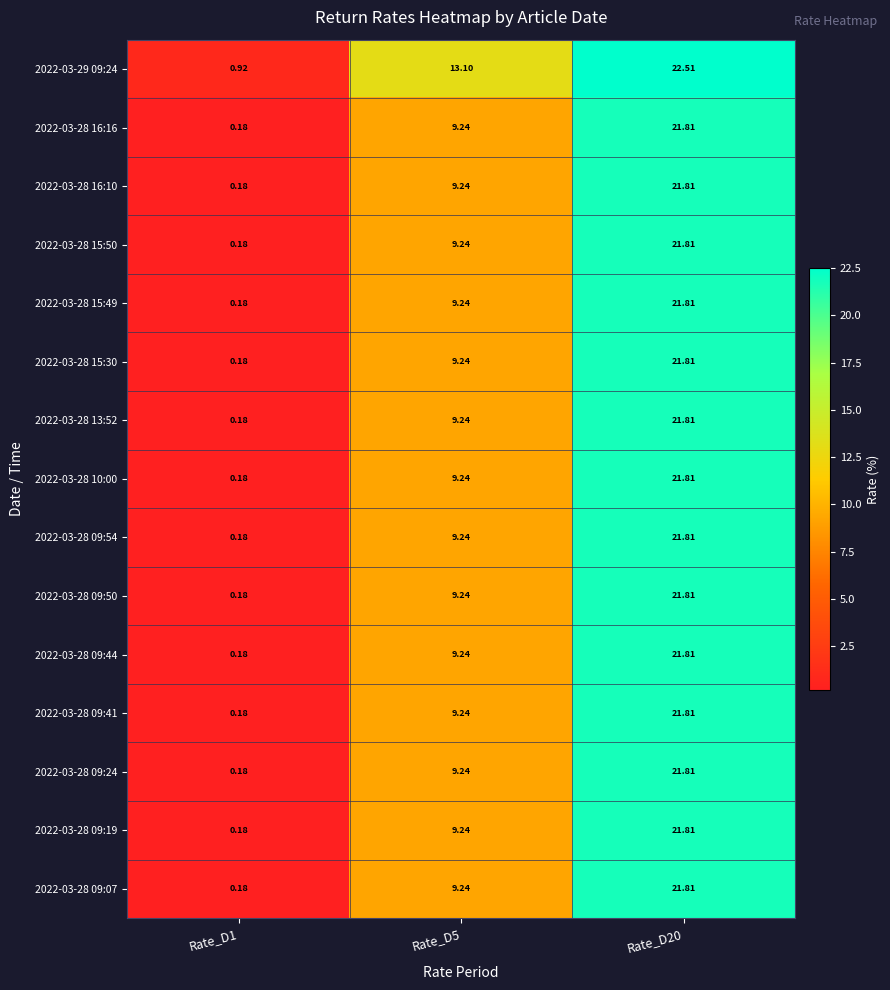

How many series are shown in this chart?

15